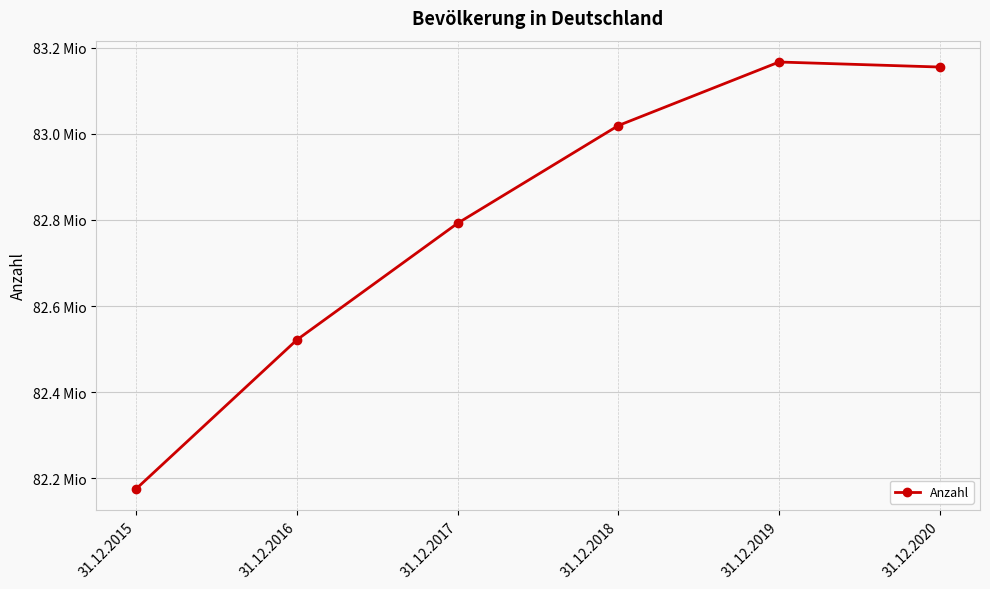

Reading left to right, extract all data points from this chart.

82175684	82521653	82792351	83019213	83166711	83155031